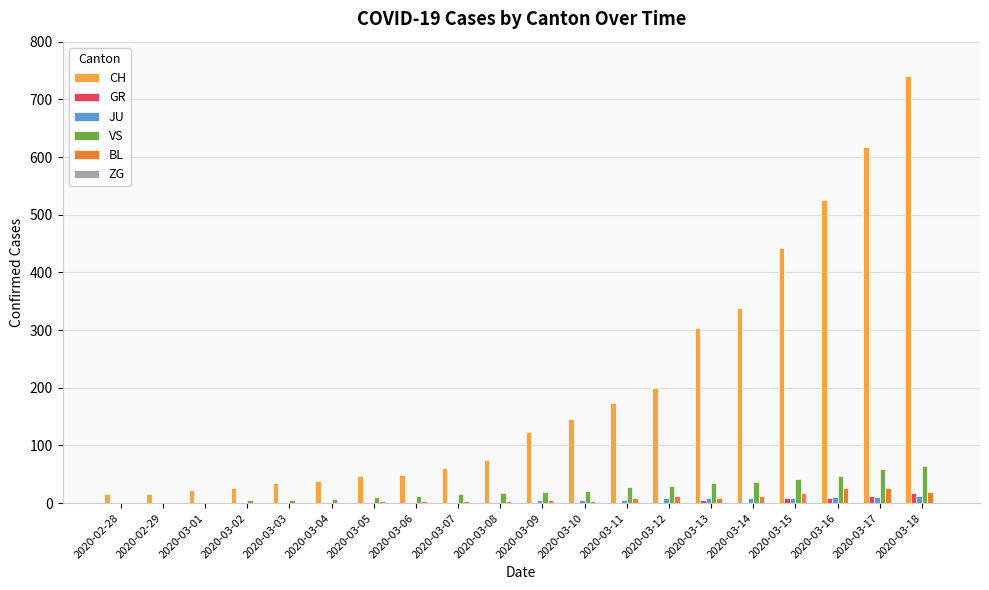

Which series changed the most between 2020-03-08 and 2020-03-17?

CH